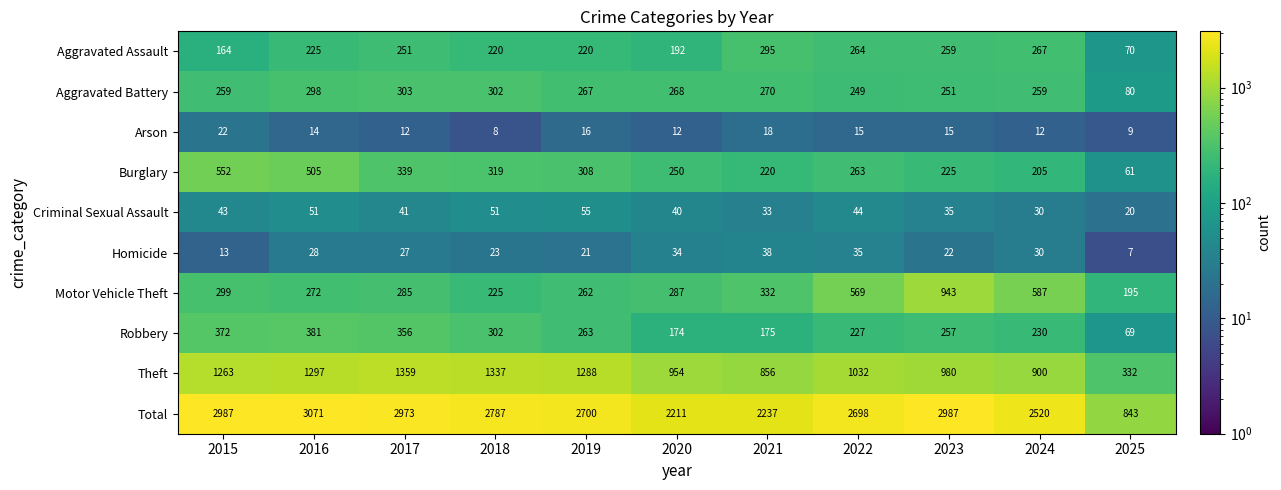

At which label is Criminal Sexual Assault closest to 37?

2023